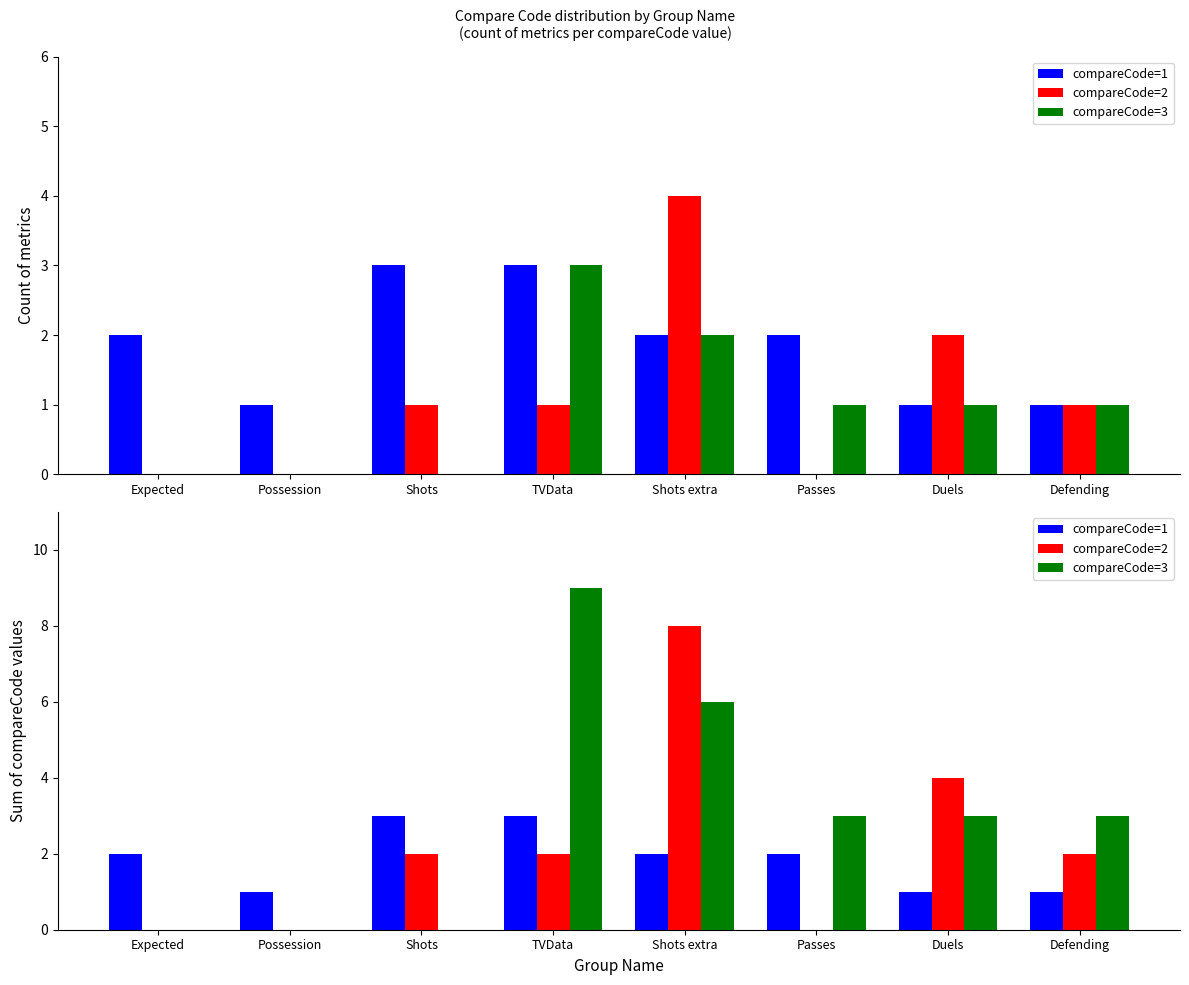

Reading left to right, transcribe all the data shown in this chart.

compareCode=1: Expected=2	Possession=1	Shots=3	TVData=3	Shots extra=2	Passes=2	Duels=1	Defending=1
compareCode=2: Expected=0	Possession=0	Shots=2	TVData=2	Shots extra=8	Passes=0	Duels=4	Defending=2
compareCode=3: Expected=0	Possession=0	Shots=0	TVData=9	Shots extra=6	Passes=3	Duels=3	Defending=3